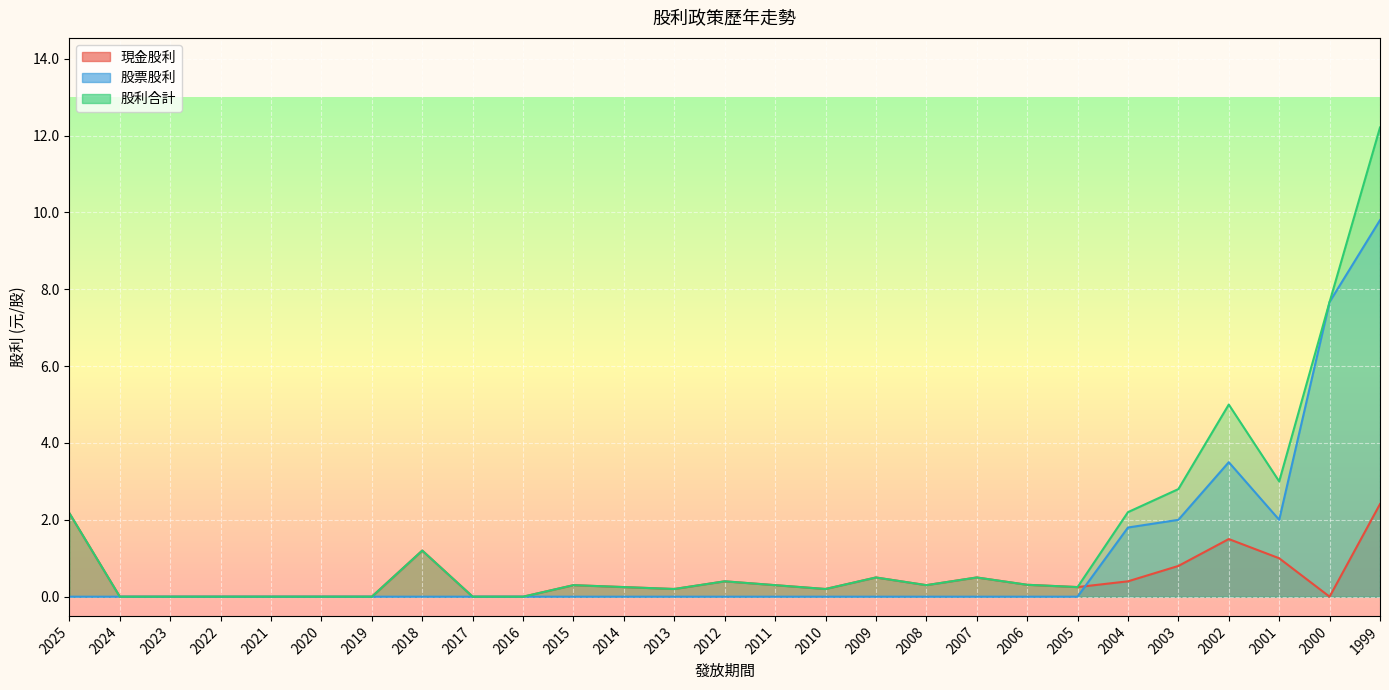

List the series in order of their peak value, lowest first.

現金股利, 股票股利, 股利合計